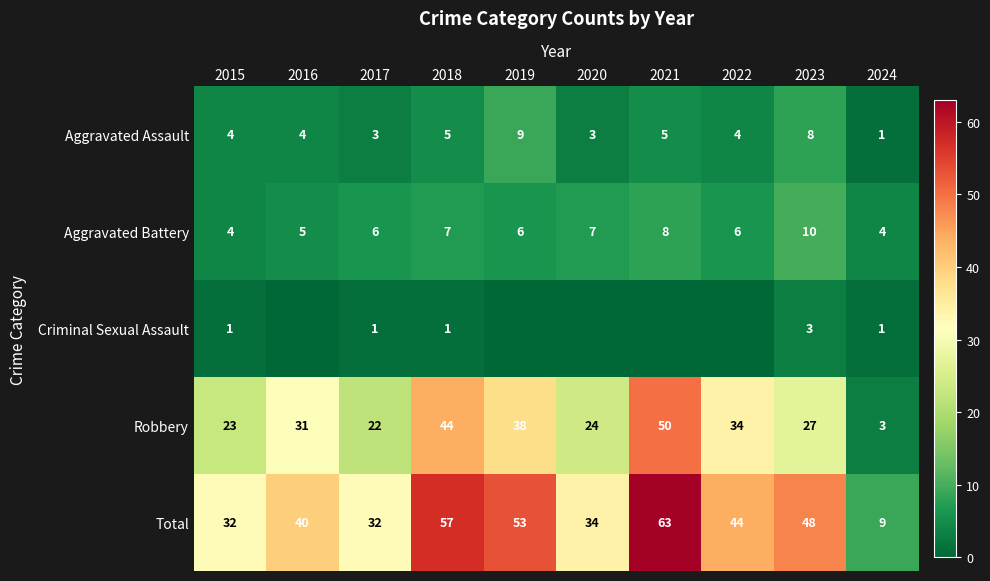

Rank the categories by Robbery value from lowest to highest.

2024, 2017, 2015, 2020, 2023, 2016, 2022, 2019, 2018, 2021